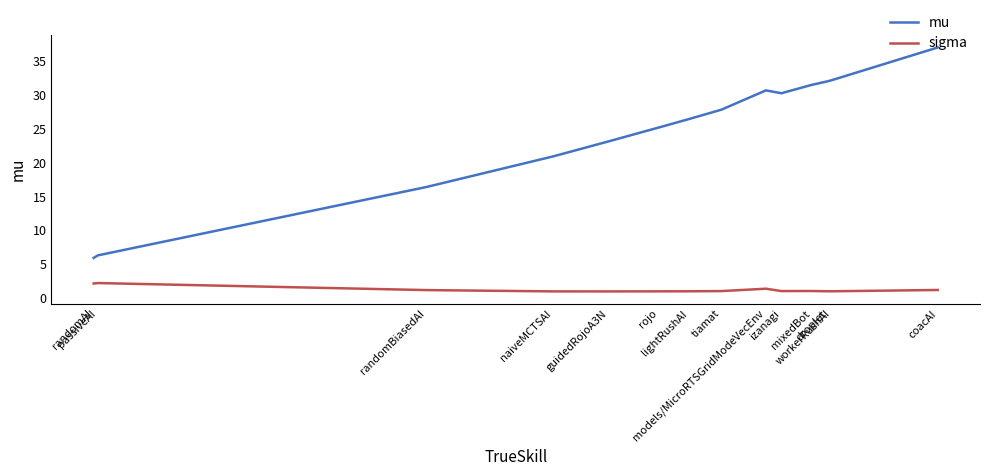

Is this an area chart (filled region under the line)?

No